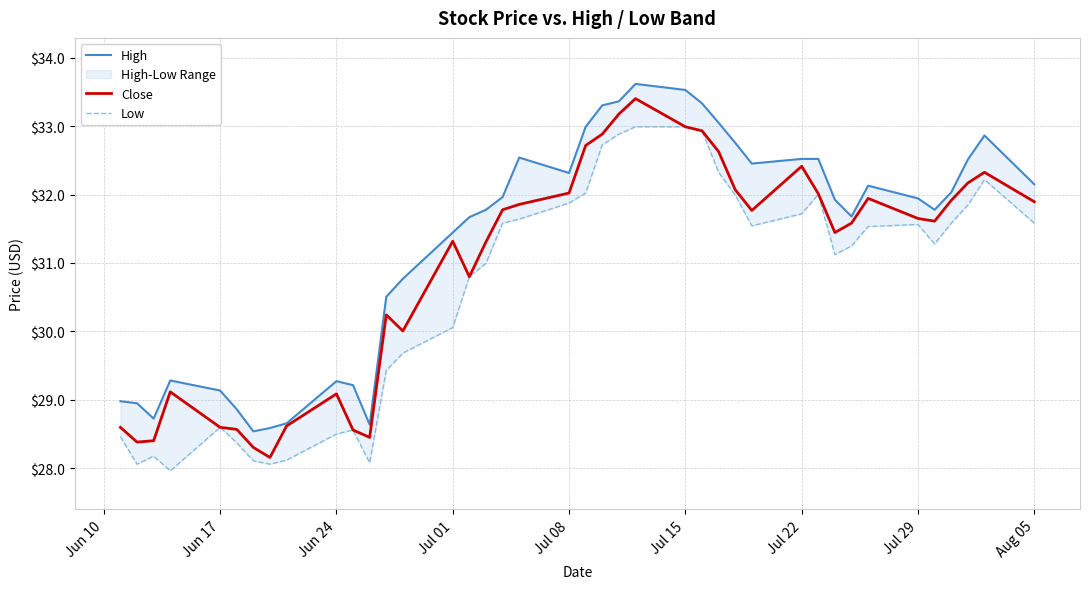

The Close series shows 32.4 at Jul 22. True or false?

True